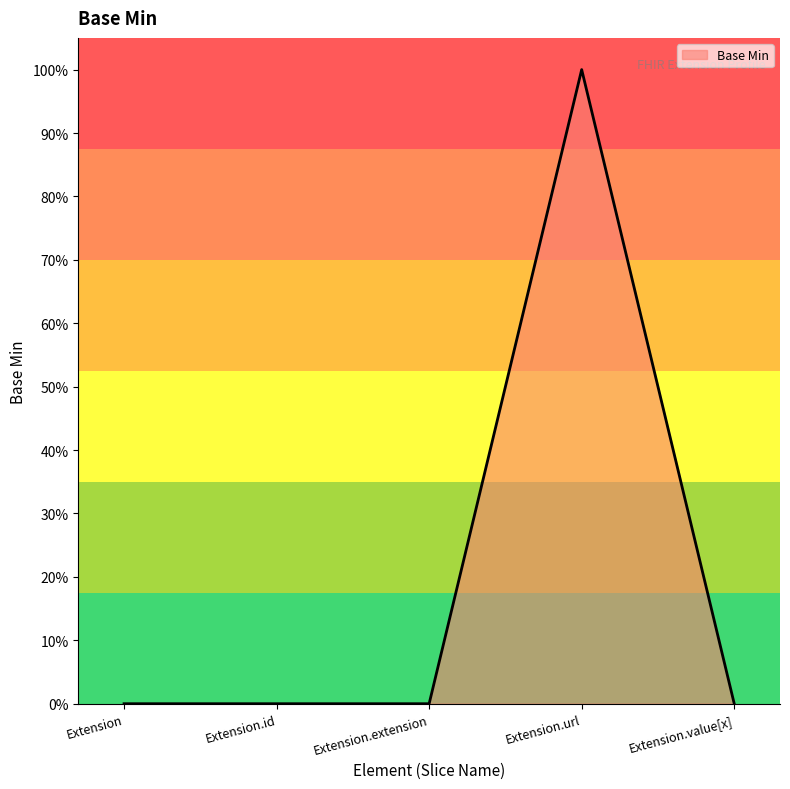

Does the chart display data point markers on the line(s)?

No